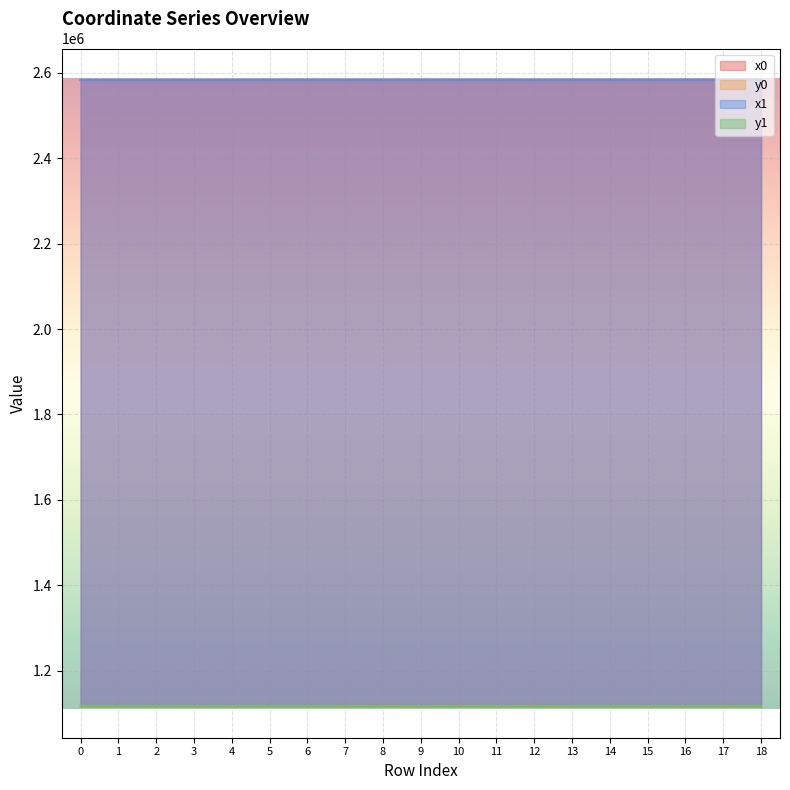

Which series changed the most between 6 and 18?

x1